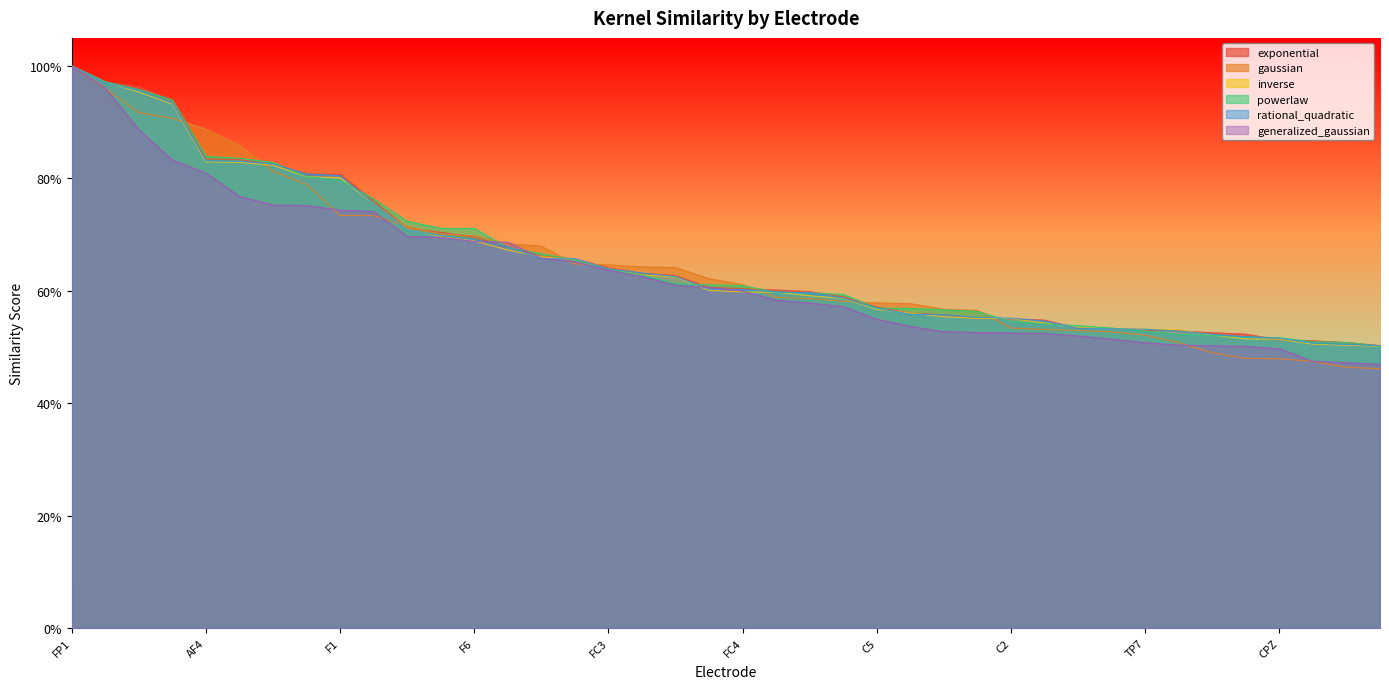

Which category has the lowest value across all series?

CP6